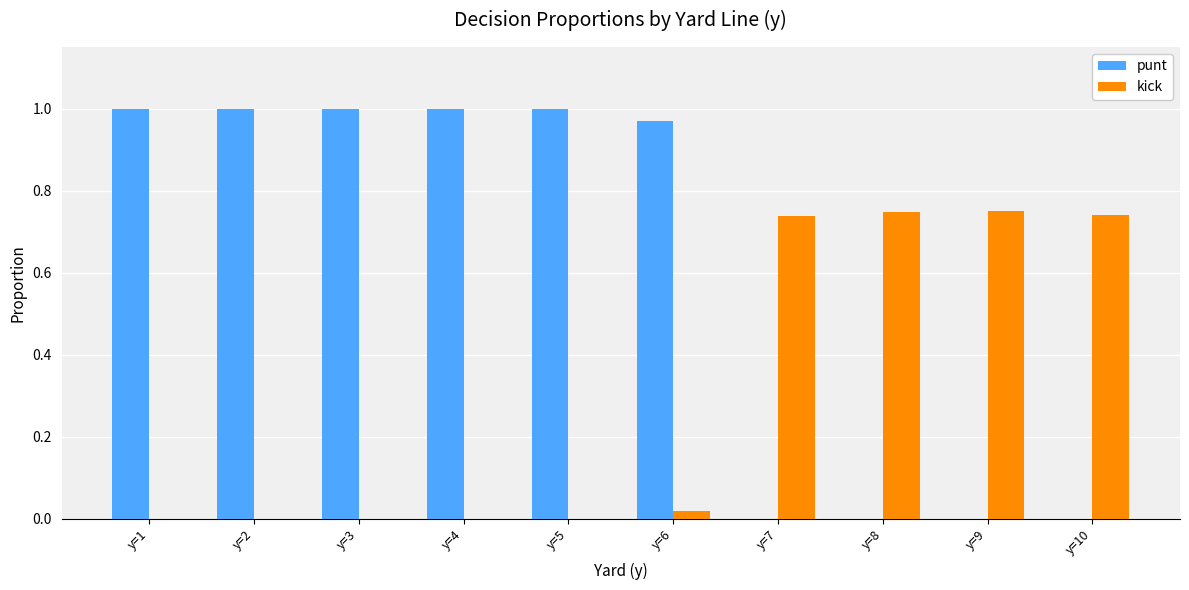

Which series has the widest spread of values?

punt